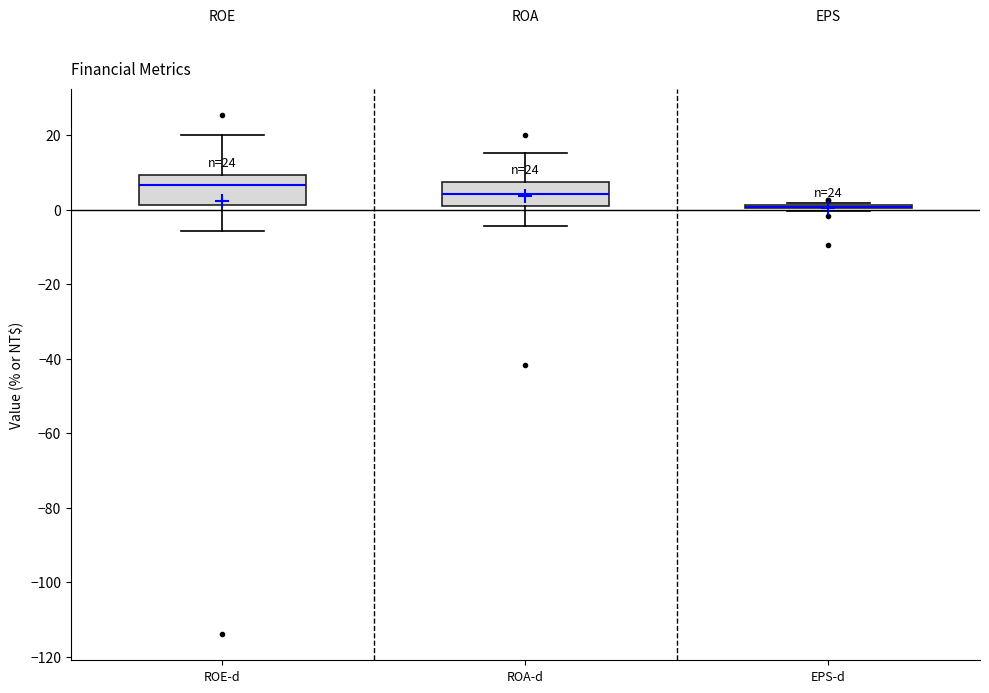

Reading left to right, read every box against the y-axis: the position of its median line, the range the box covers, and the ends of its whiskers. The values are not printed on the chart, so give them approximately, as read against the axis.

ROE-d: median 6, box 2 to 10, whiskers -6 to 20
ROA-d: median 4, box 0 to 8, whiskers -4 to 16
EPS-d: box collapsed to a line at 0, whiskers 0 to 2